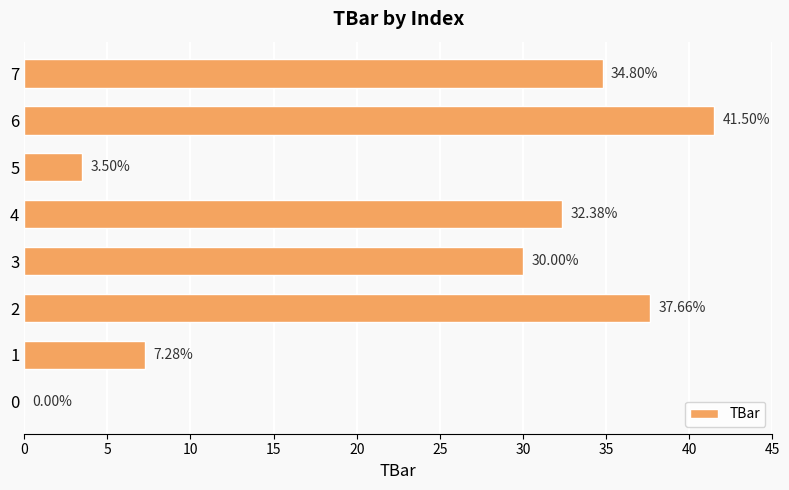

What is the sum of the values at 5 and 0?

3.5